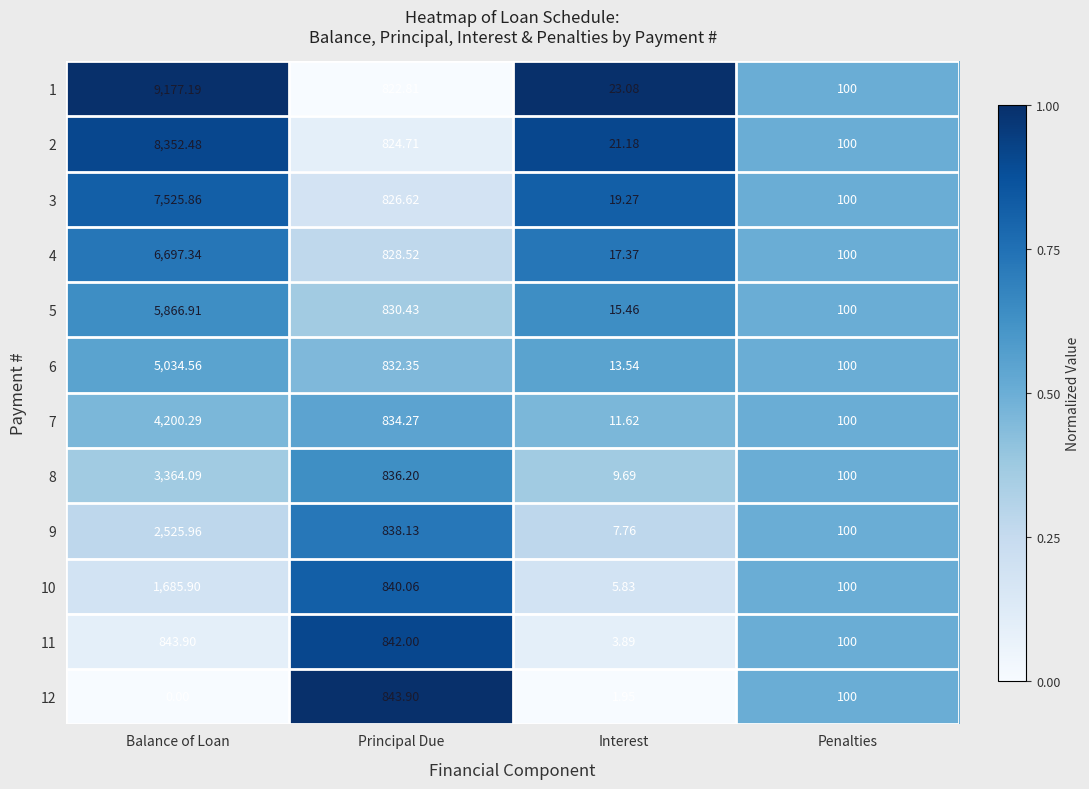

Where does the 9 series first go above 838?

Balance of Loan